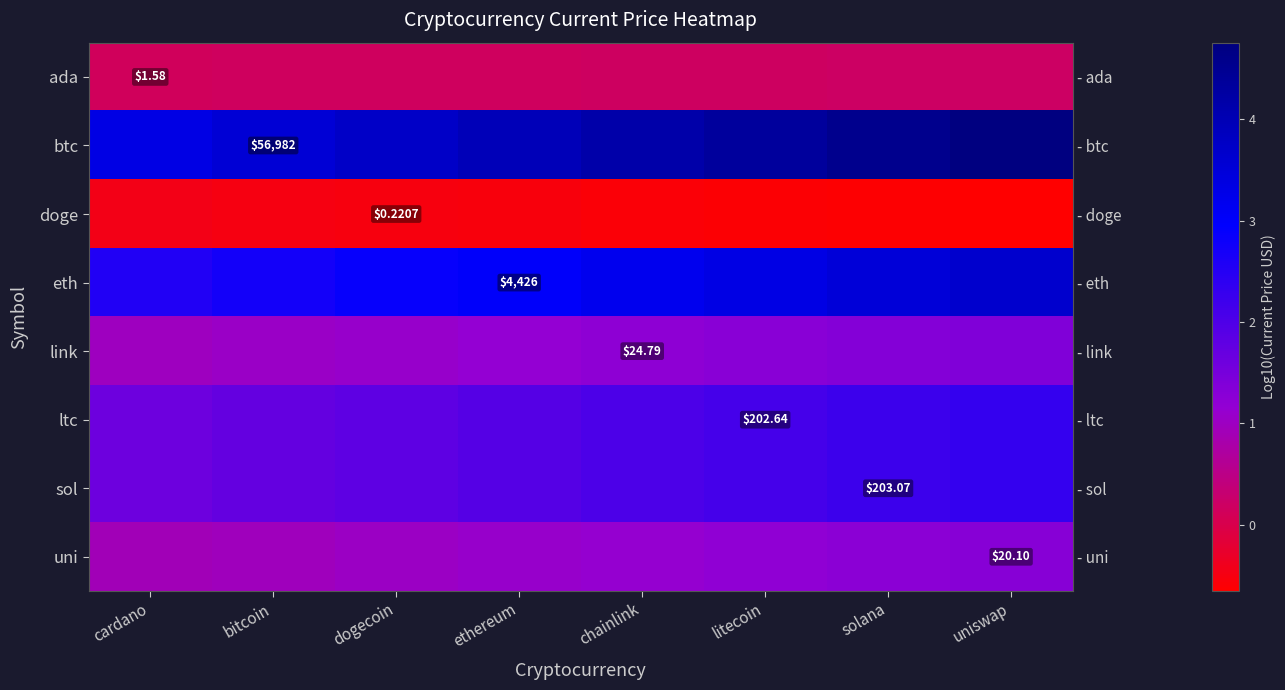

How many values in the link series exceed 1?

7